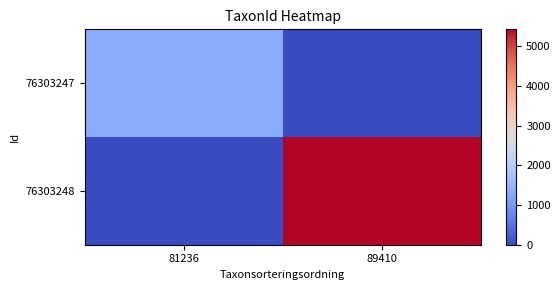

At which category does the chart reach its peak across all series?

89410